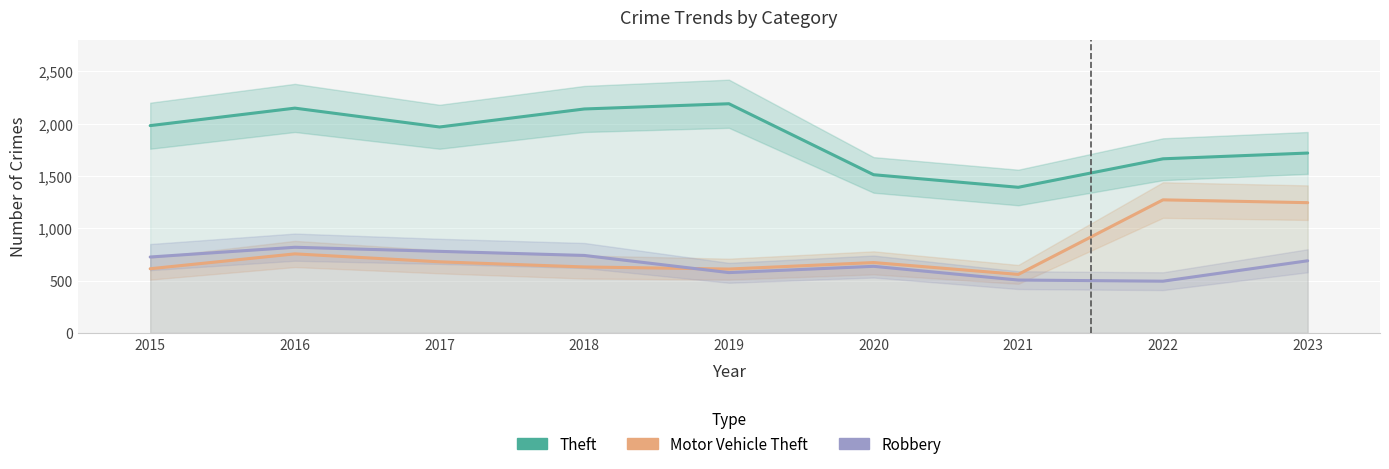

Read the Motor Vehicle Theft value at 2022, to the nearest 100.

1300